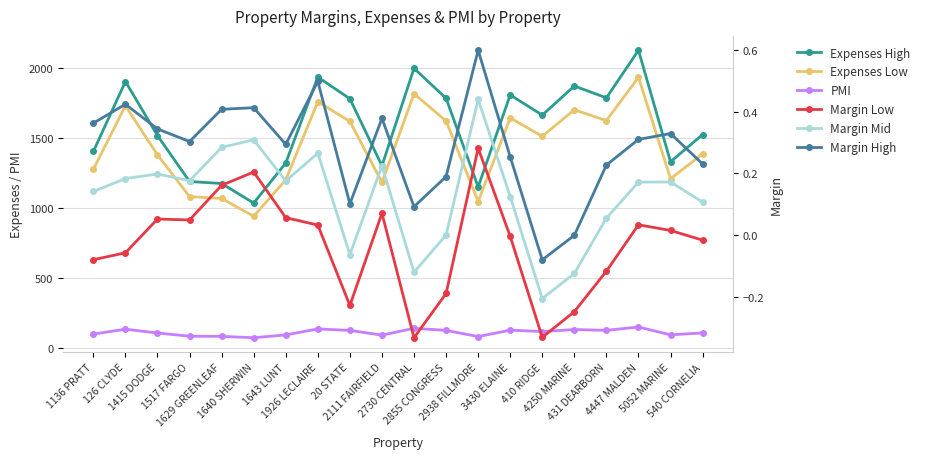

What is the lowest value of the Margin Mid series?

-0.2